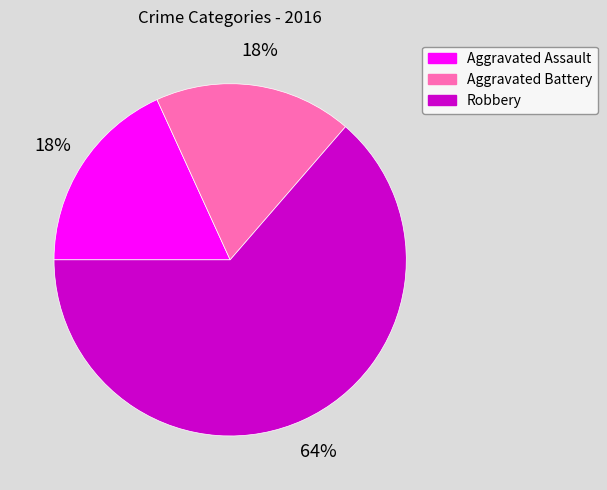

Combined, do Aggravated Assault and Robbery account for over 50%?

Yes